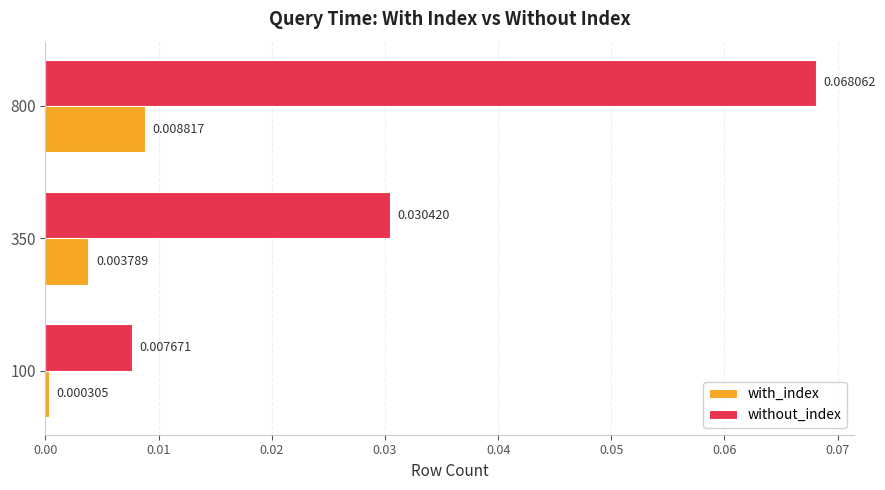

Is the value of with_index at 800 greater than the value of without_index at 800?

No